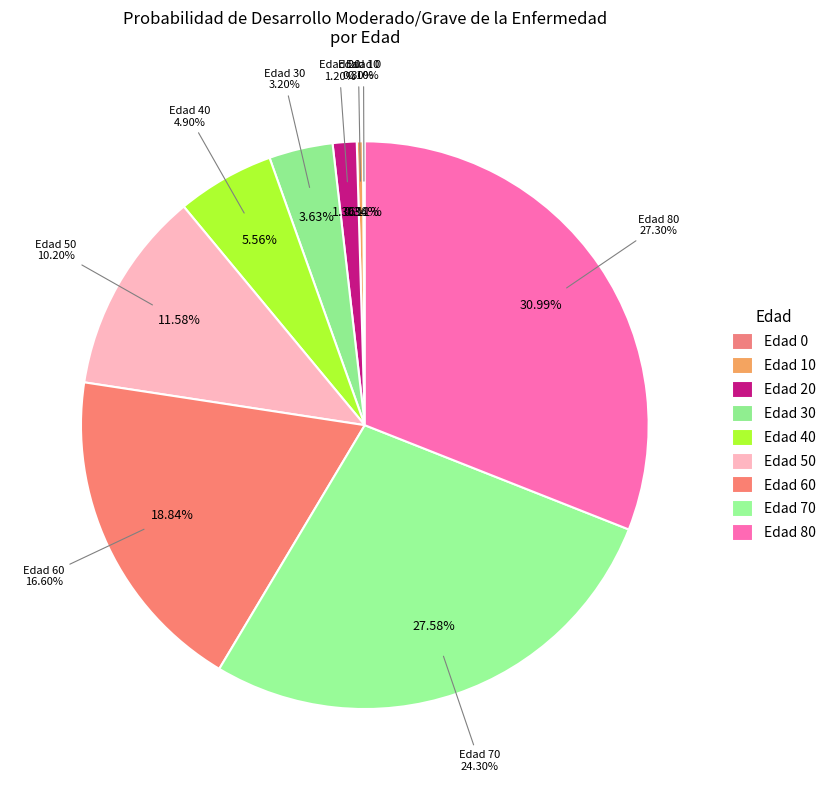

How many slices are in this pie chart?

9